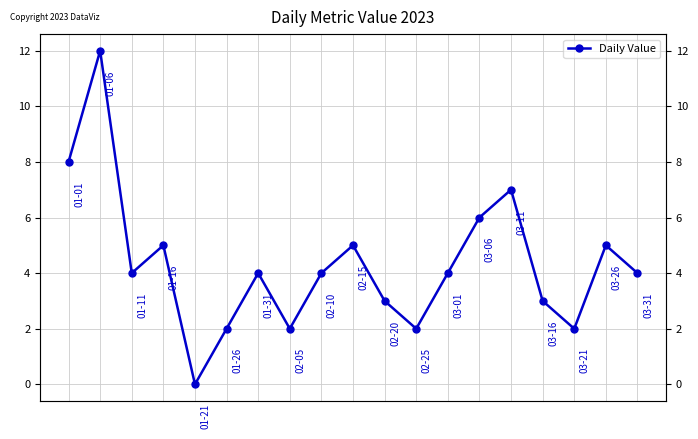

Rank the categories by value from lowest to highest.

4, 5, 7, 11, 16, 10, 15, 2, 6, 8, 12, 18, 3, 9, 17, 13, 14, 0, 1